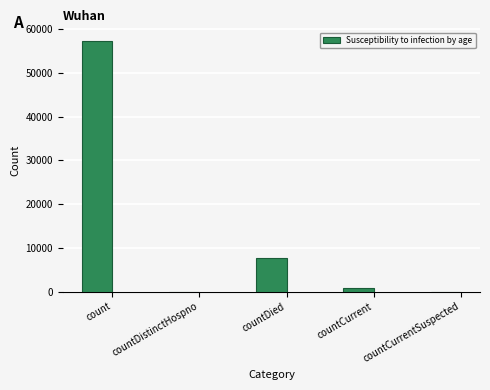

Which has a higher value, count or countDistinctHospno?

count